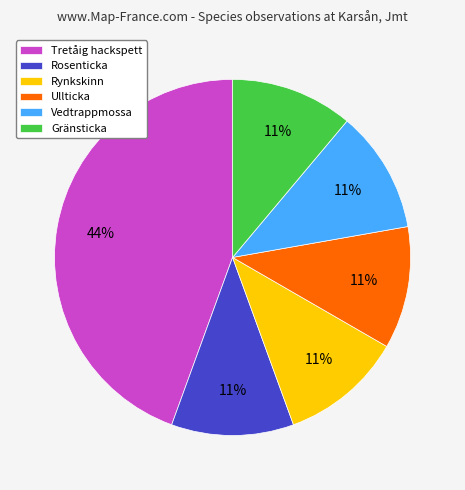

Approximately how many times larger is the value at Rynkskinn compared to Vedtrappmossa?

1.0